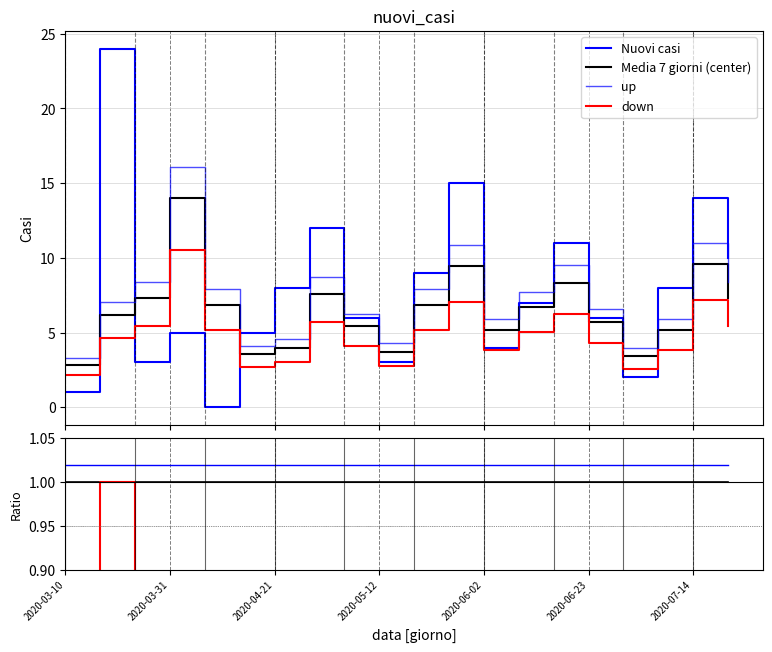

Reading right to left, what are all the values shown in this chart?

Nuovi casi: 10.0	14.0	8.0	2.0	6.0	11.0	7.0	4.0	15.0	9.0	3.0	6.0	12.0	8.0	5.0	0.0	5.0	3.0	24.0	1.0
Media 7 giorni (center): 7.3	9.6	5.1	3.4	5.7	8.3	6.7	5.1	9.4	6.9	3.7	5.4	7.6	4.0	3.6	6.9	14.0	7.3	6.1	2.9
up: 1.0	1.0	1.0	1.0	1.0	1.0	1.0	1.0	1.0	1.0	1.0	1.0	1.0	1.0	1.0	1.0	1.0	1.0	1.0	1.0
down: 0.4	0.4	0.4	0.2	0.3	0.4	0.3	0.2	0.4	0.4	0.2	0.3	0.4	0.5	0.4	0.1	0.1	0.2	1.0	0.1
center: 1.0	1.0	1.0	1.0	1.0	1.0	1.0	1.0	1.0	1.0	1.0	1.0	1.0	1.0	1.0	1.0	1.0	1.0	1.0	1.0